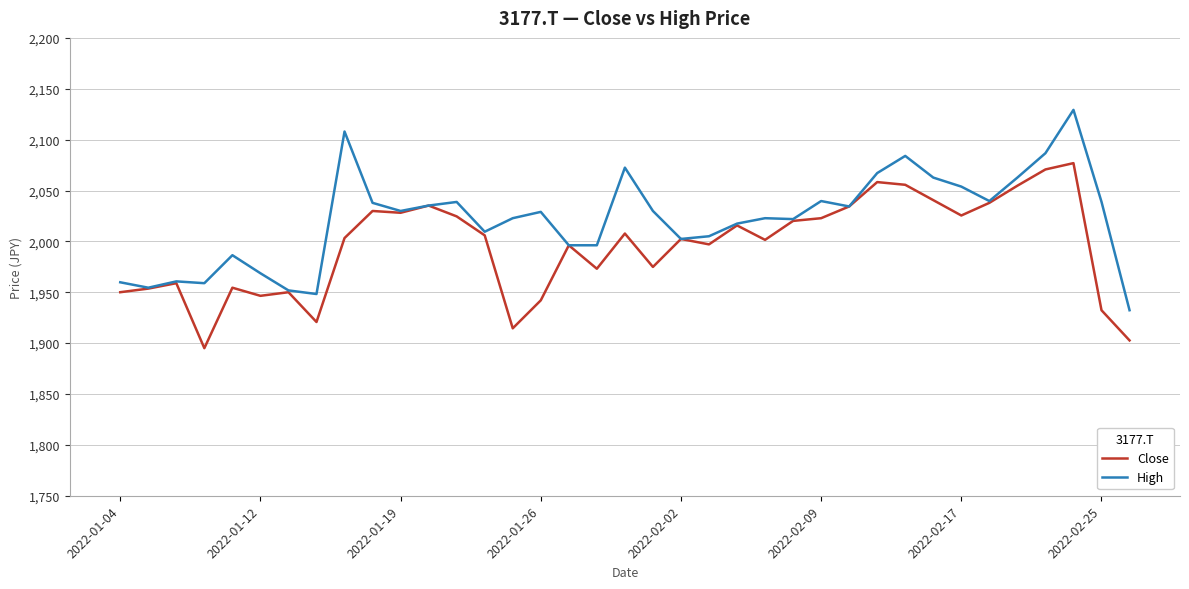

List the series in order of their overall mean, lowest first.

Close, High